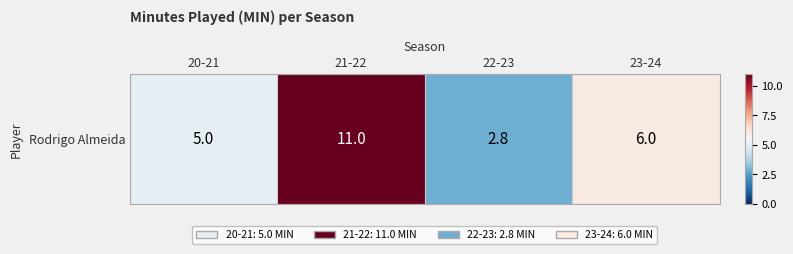

Which has a higher value, 22-23 or 21-22?

21-22